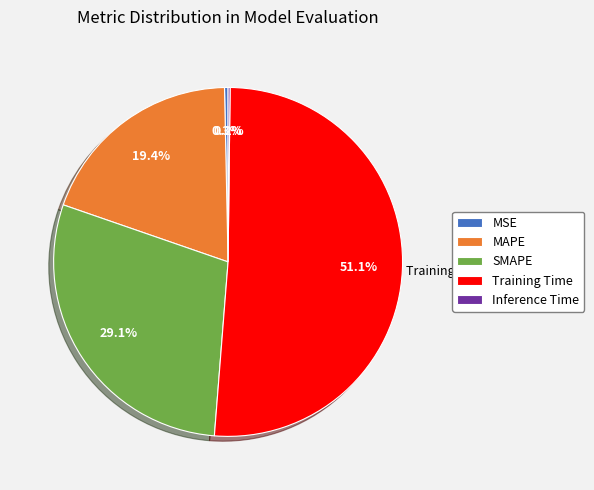

Which slice is the largest?

Training Time